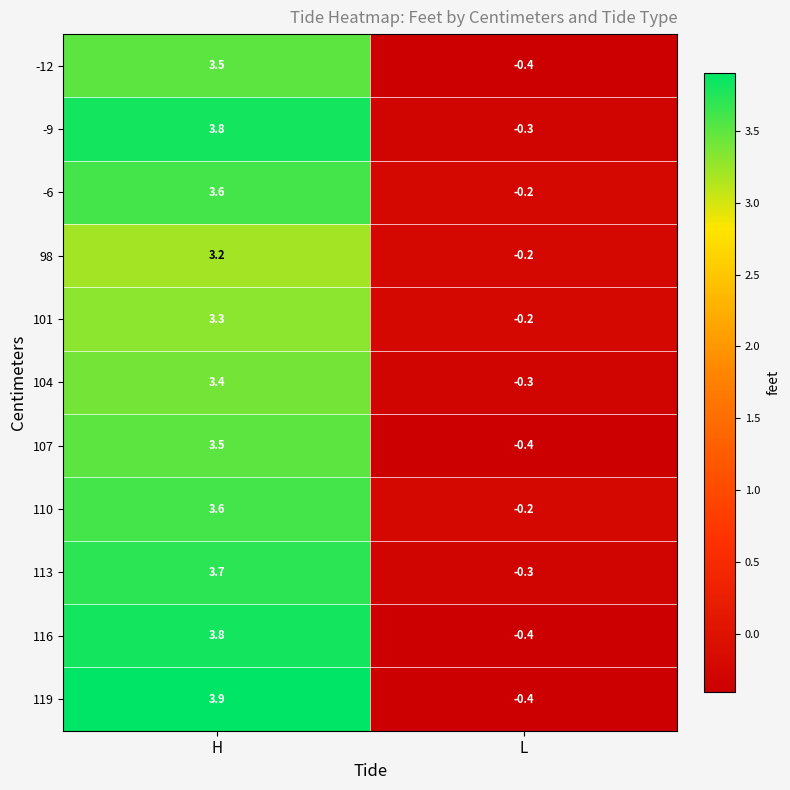

True or false: -9 has a value of 1.7 at H.

False